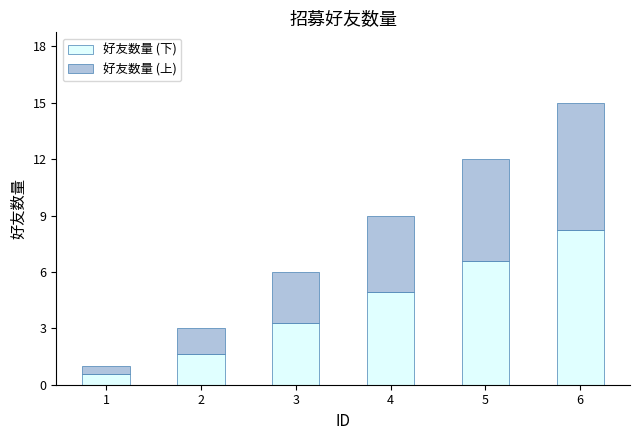

List the labels in order of 好友数量 (下) value, smallest first.

1, 2, 3, 4, 5, 6